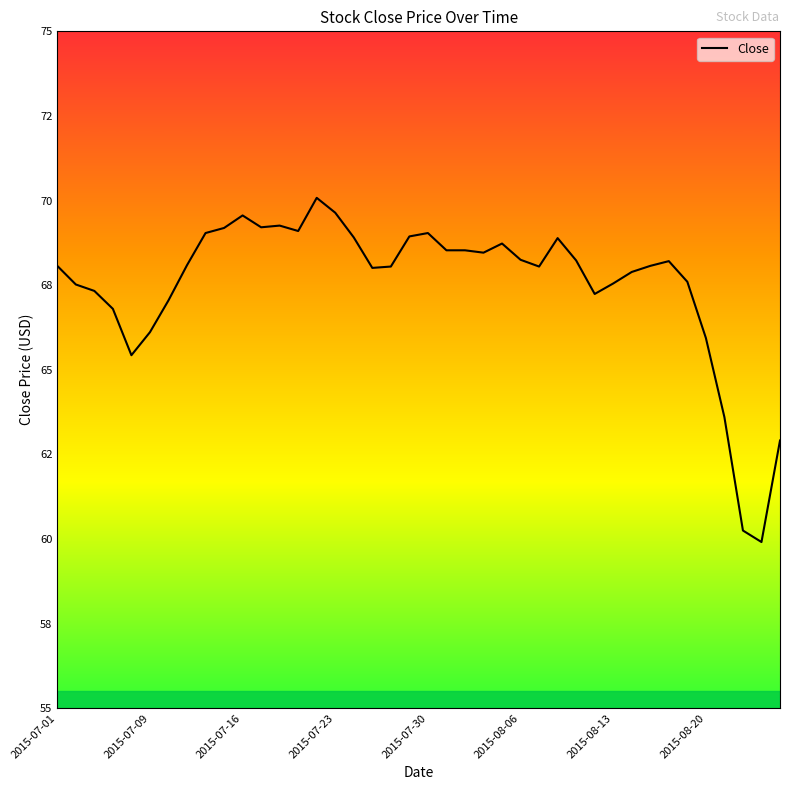

Does the chart have visible grid lines?

No